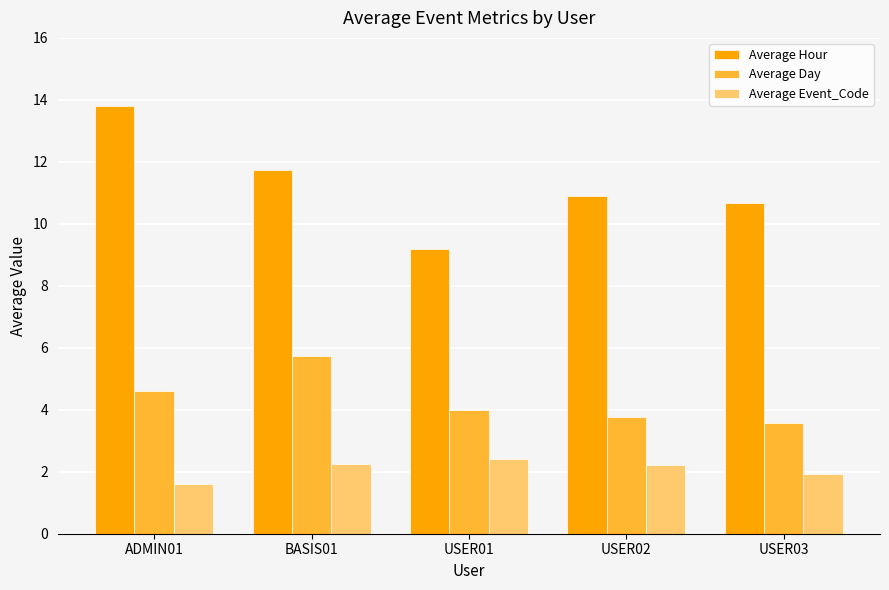

What position from the left is USER02?

4